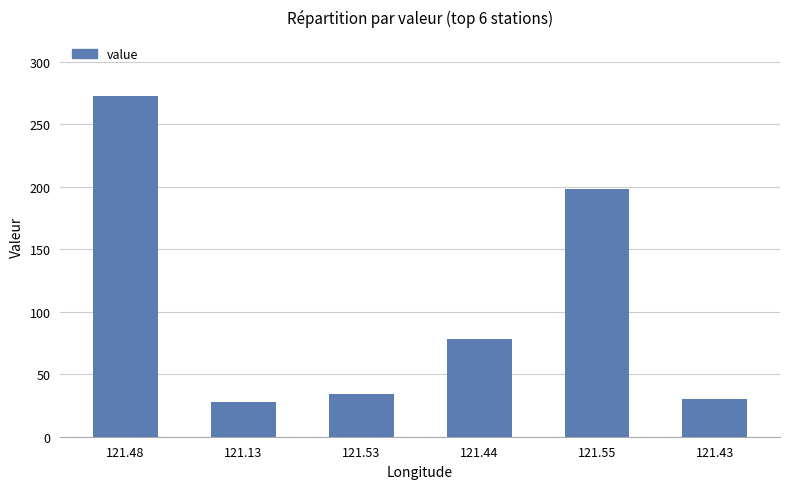

Is it true that the value at 121.44 is 78?

True